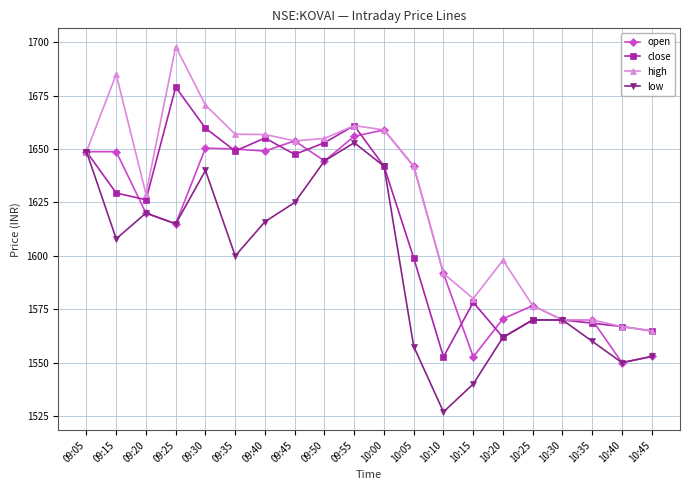

Rank the series by their maximum value, from highest to lowest.

high, close, open, low